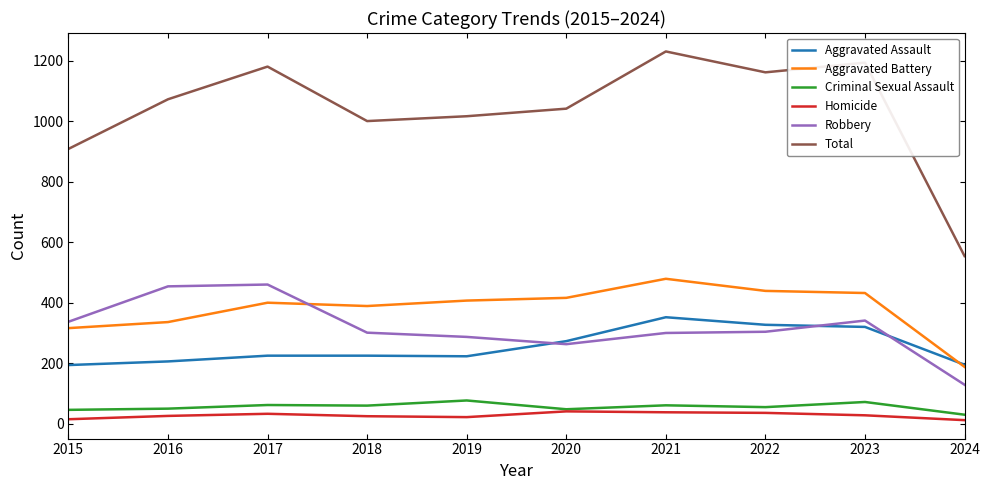

How many times do Aggravated Assault and Robbery cross each other?

3